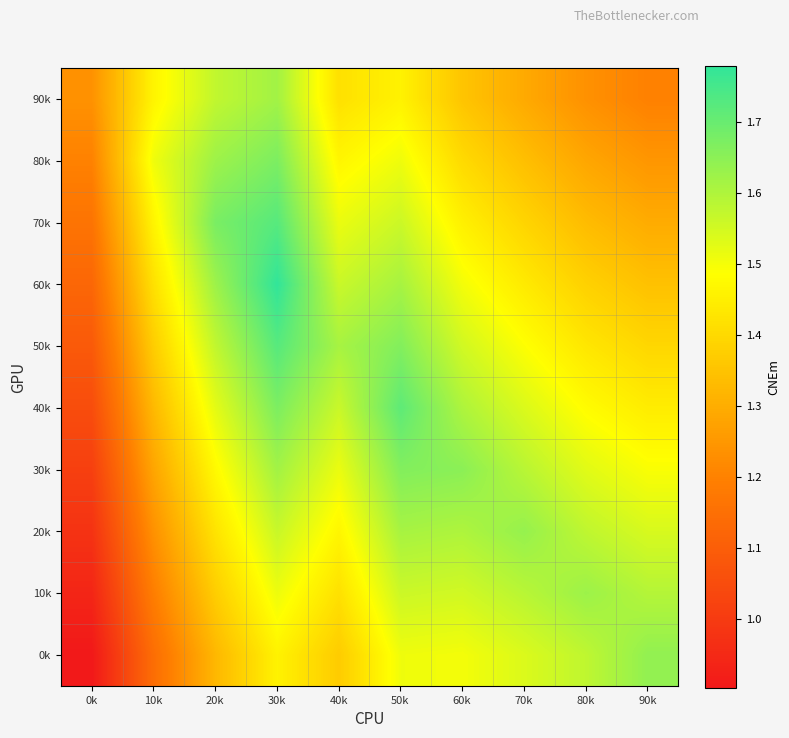

How many series are shown in this chart?

10